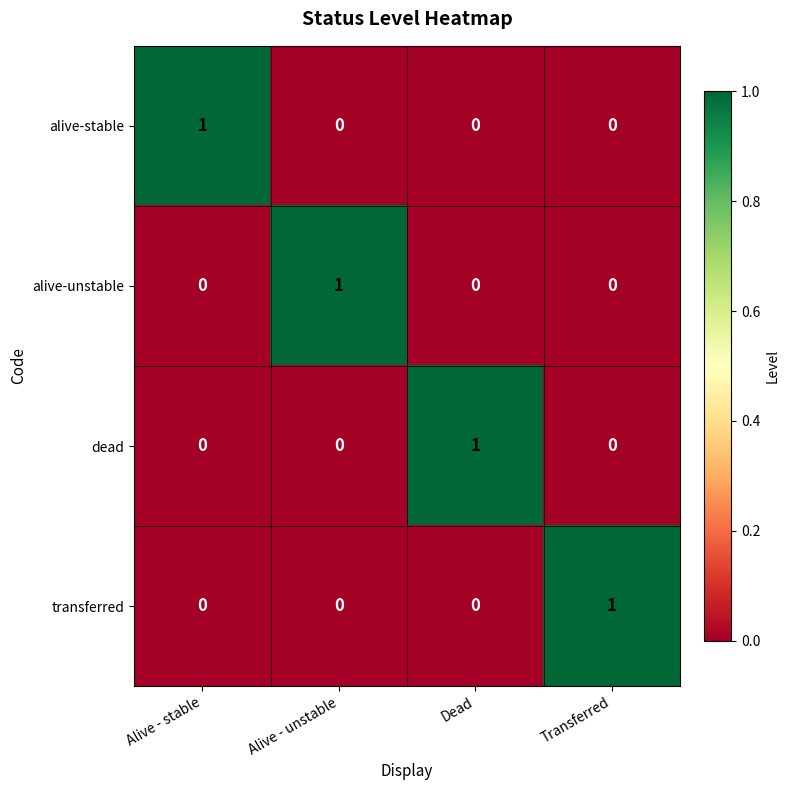

At how many categories does at least one series exceed 0?

4